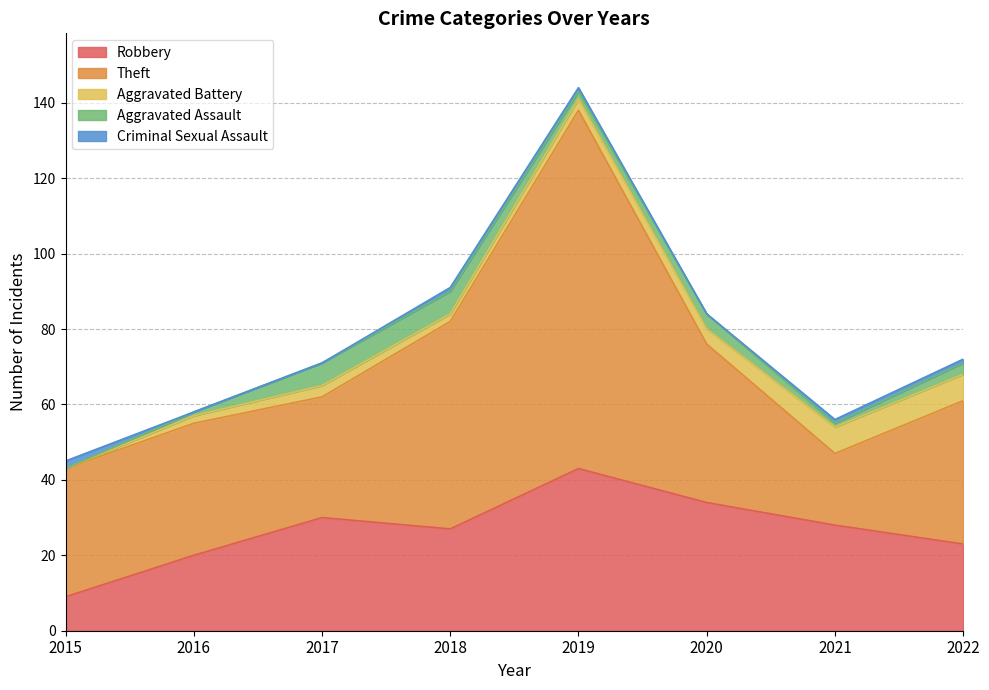

What is the total value across all series at 2018?

91